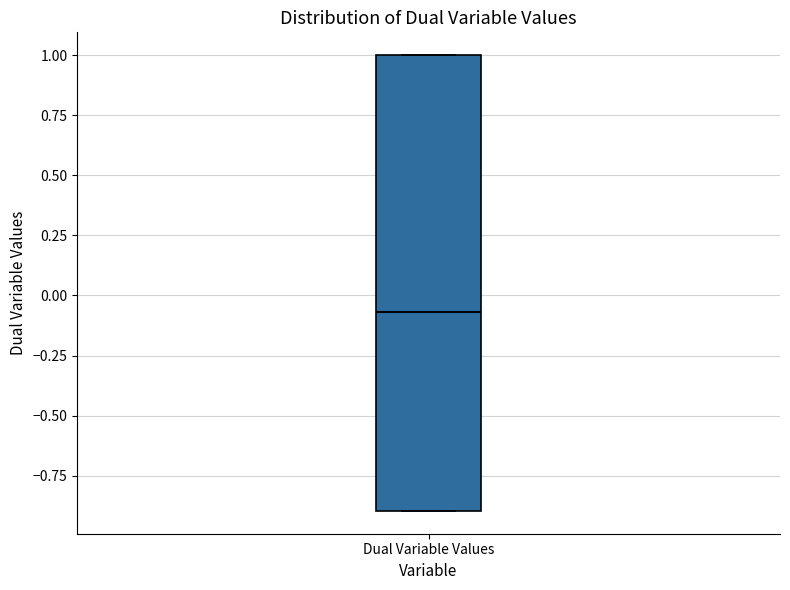

Where is the lower edge of the box for Dual Variable Values on the y-axis? The values are not printed on the chart, so give them approximately, as read against the axis.

-0.90